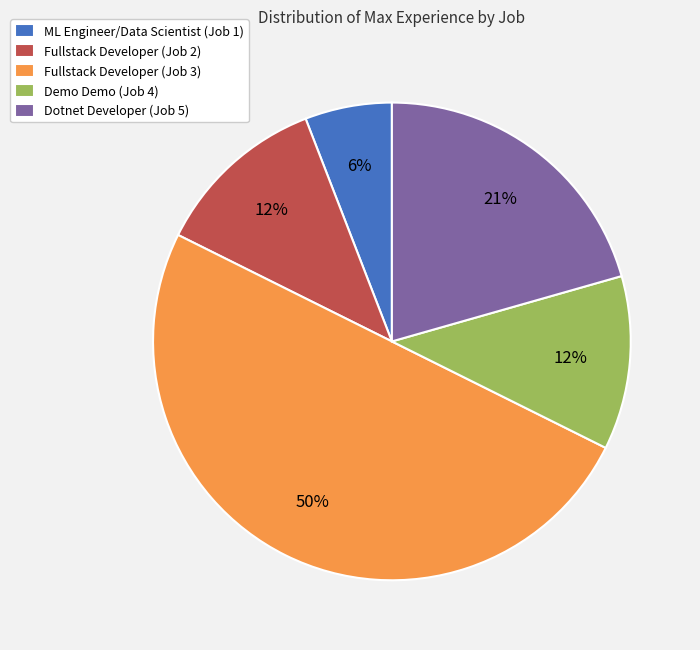

Approximately how many times larger is the value at Fullstack Developer (Job 3) compared to Demo Demo (Job 4)?

4.2